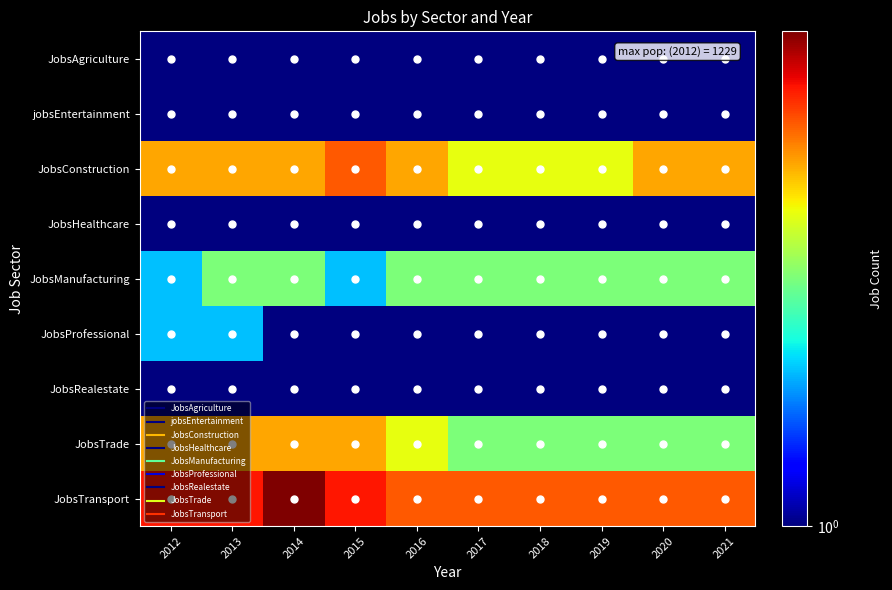

What is the smallest value displayed?

1